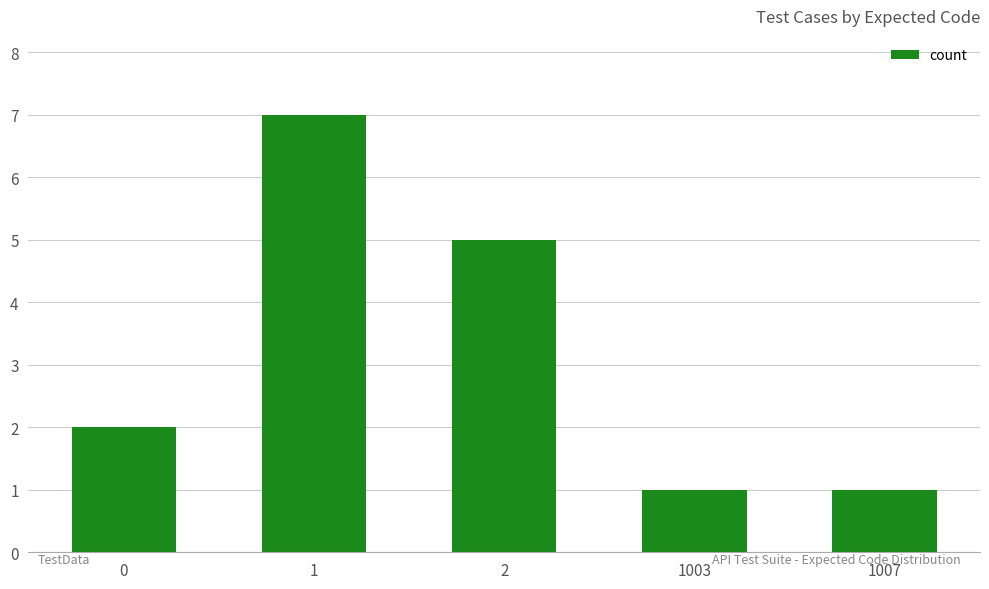

What is the maximum value shown in the chart?

7